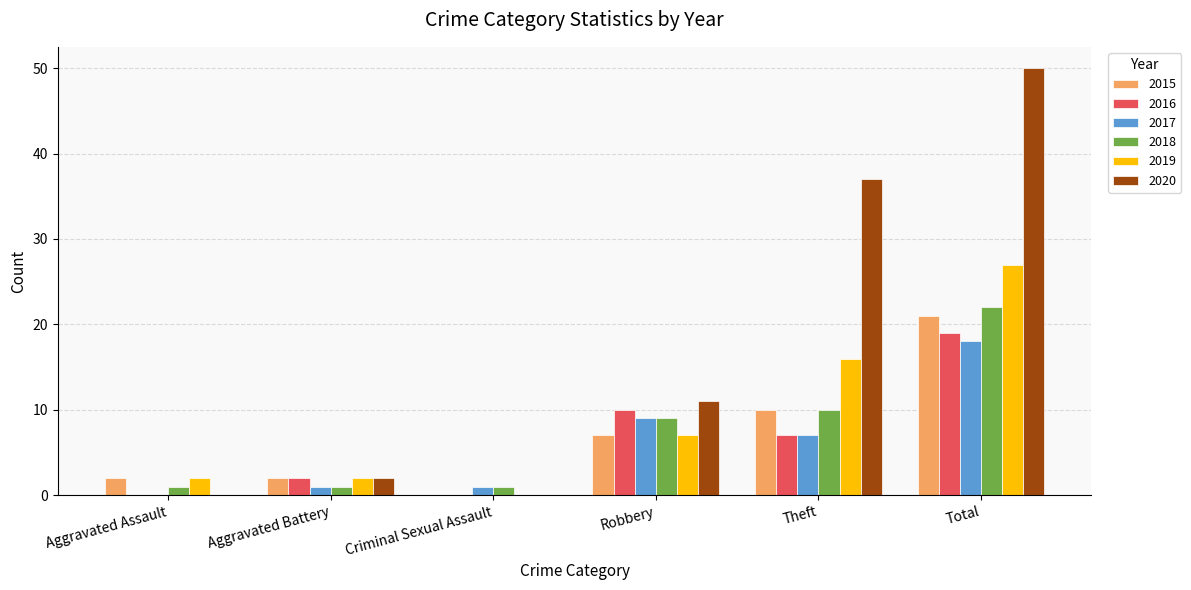

Which series has the largest total across all categories?

2020